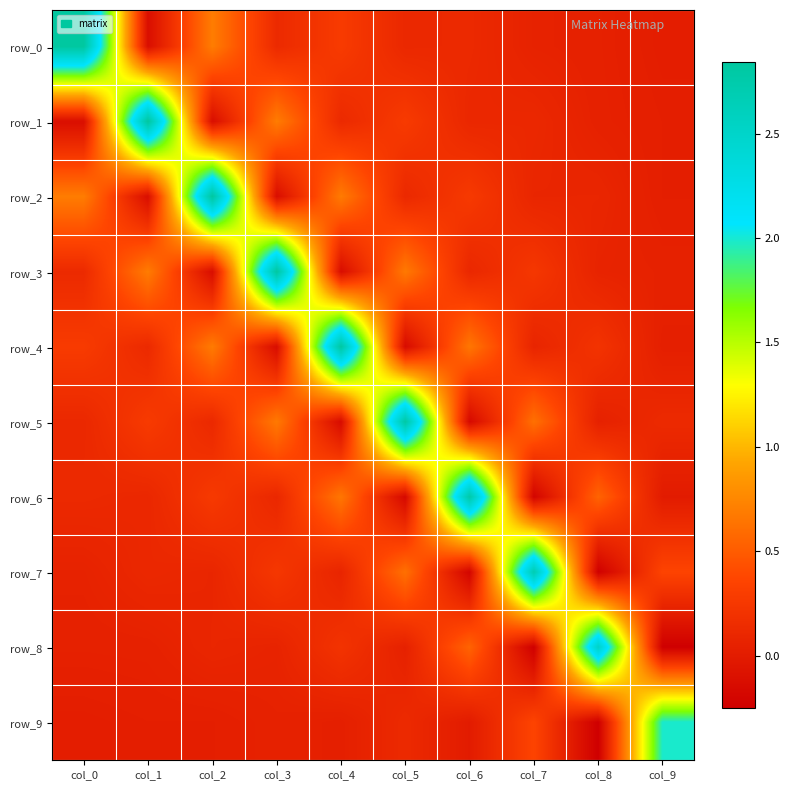

Which series has the largest range (max minus min)?

row_6